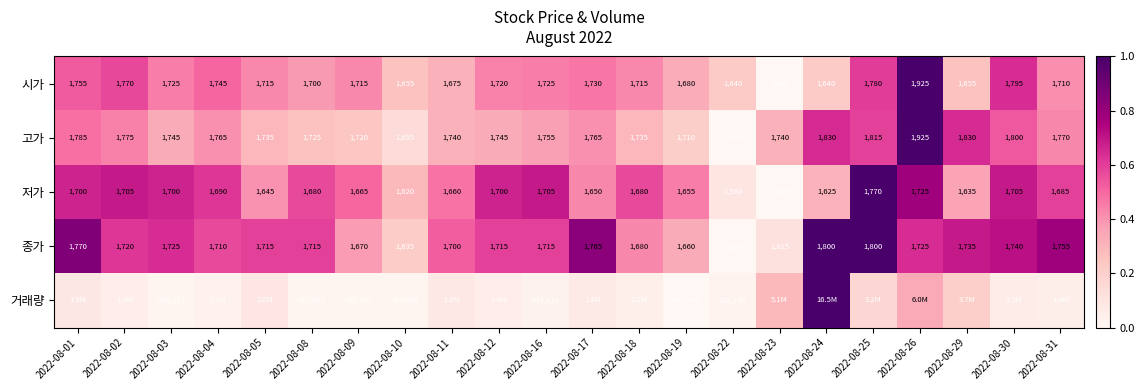

Rank the series at 2022-08-16 from highest to lowest value.

거래량, 고가, 시가, 종가, 저가